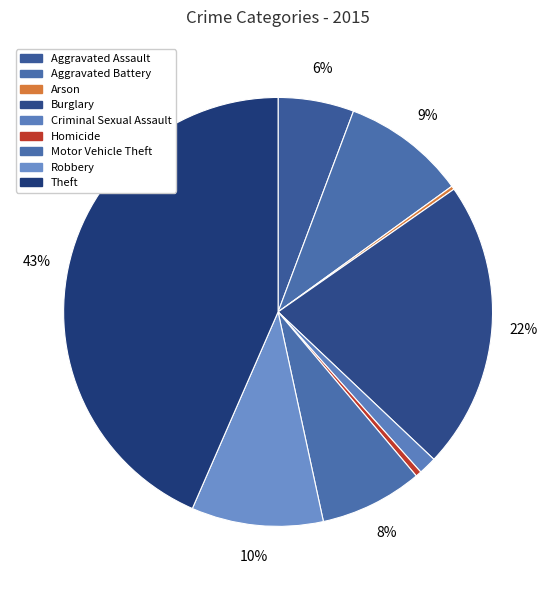

Is it true that Arson is 0% of the pie?

True